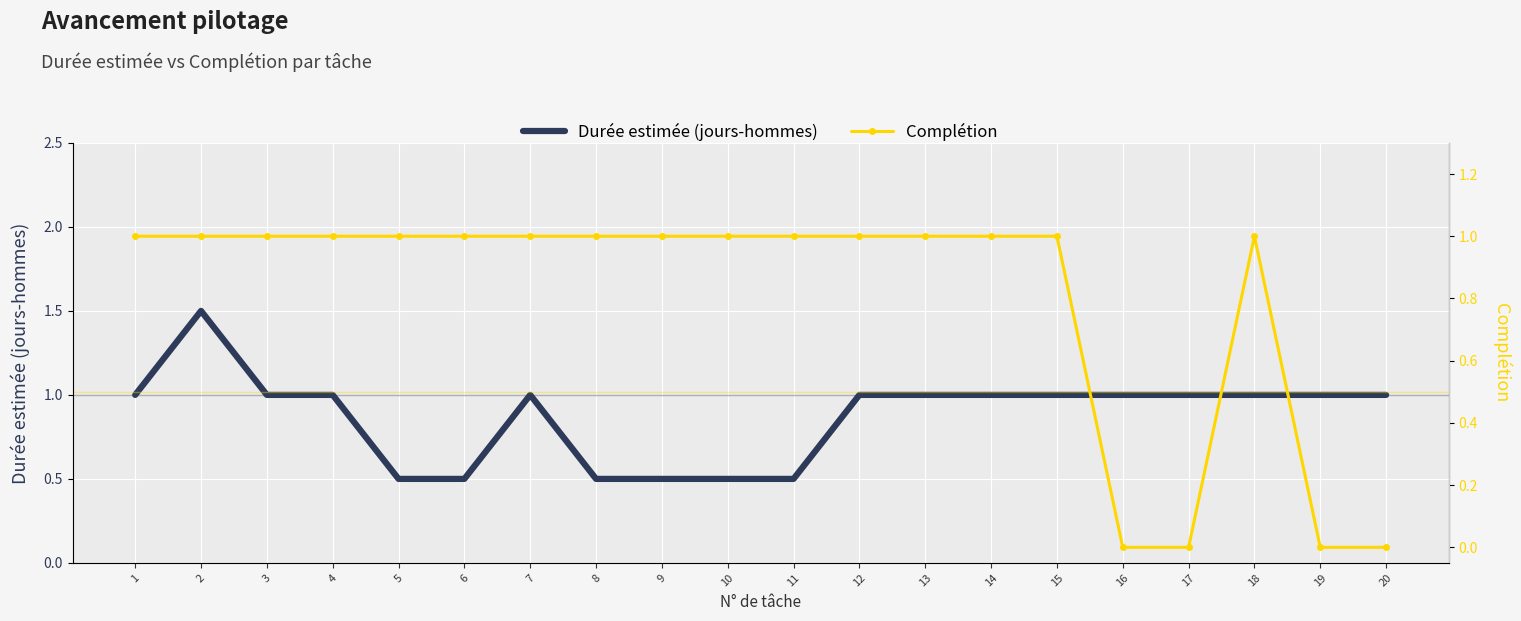

How many interior local peaks does the Durée estimée (jours-hommes) series have?

2